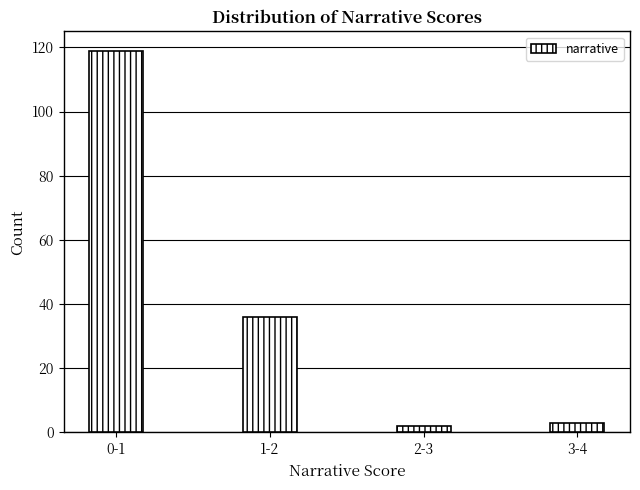

Reading right to left, transcribe all the data shown in this chart.

3	2	36	119